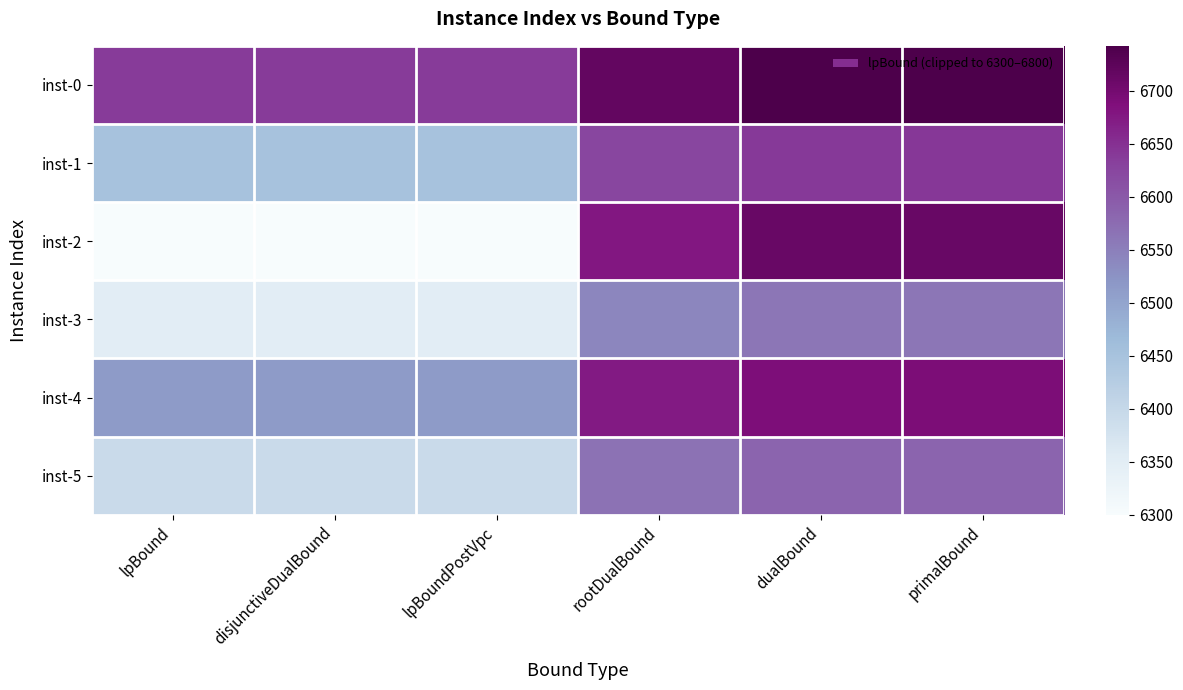

Reading left to right, list all the values displayed in this chart.

inst-0: lpBound=6637.2	disjunctiveDualBound=6637.2	lpBoundPostVpc=6637.2	rootDualBound=6716.8	dualBound=6741.5	primalBound=6742.2
inst-1: lpBound=6448.9	disjunctiveDualBound=6448.9	lpBoundPostVpc=6448.9	rootDualBound=6624.2	dualBound=6640.1	primalBound=6640.5
inst-2: lpBound=6300.0	disjunctiveDualBound=6300.0	lpBoundPostVpc=6300.0	rootDualBound=6677.5	dualBound=6711.4	primalBound=6712.0
inst-3: lpBound=6348.4	disjunctiveDualBound=6348.4	lpBoundPostVpc=6348.4	rootDualBound=6540.2	dualBound=6560.8	primalBound=6561.4
inst-4: lpBound=6513.1	disjunctiveDualBound=6513.1	lpBoundPostVpc=6513.1	rootDualBound=6673.8	dualBound=6689.8	primalBound=6690.4
inst-5: lpBound=6394.2	disjunctiveDualBound=6394.2	lpBoundPostVpc=6394.2	rootDualBound=6567.5	dualBound=6583.6	primalBound=6584.2